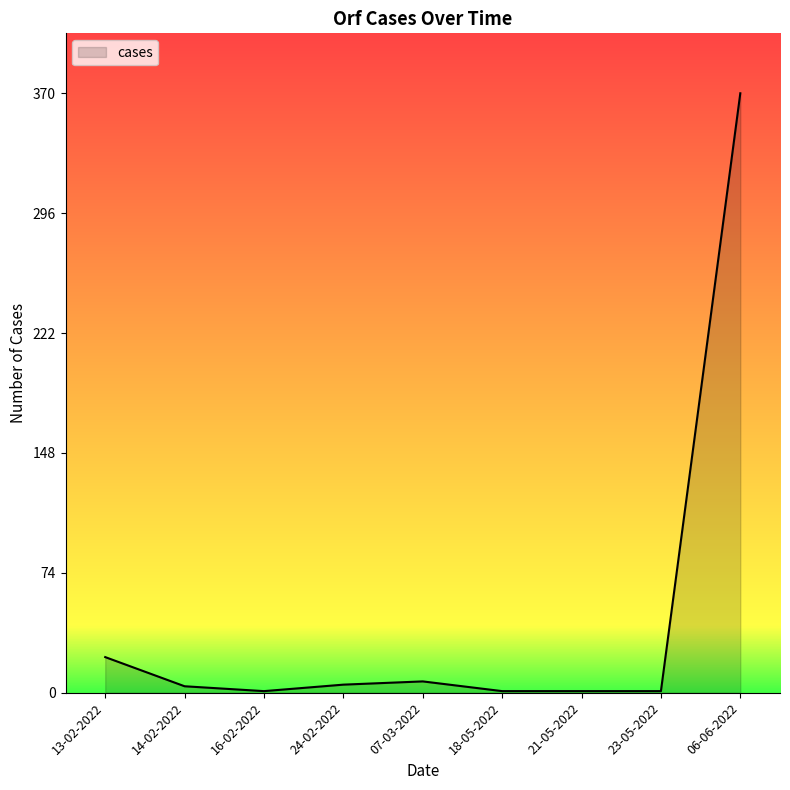

What is the difference between the maximum and minimum values?

369